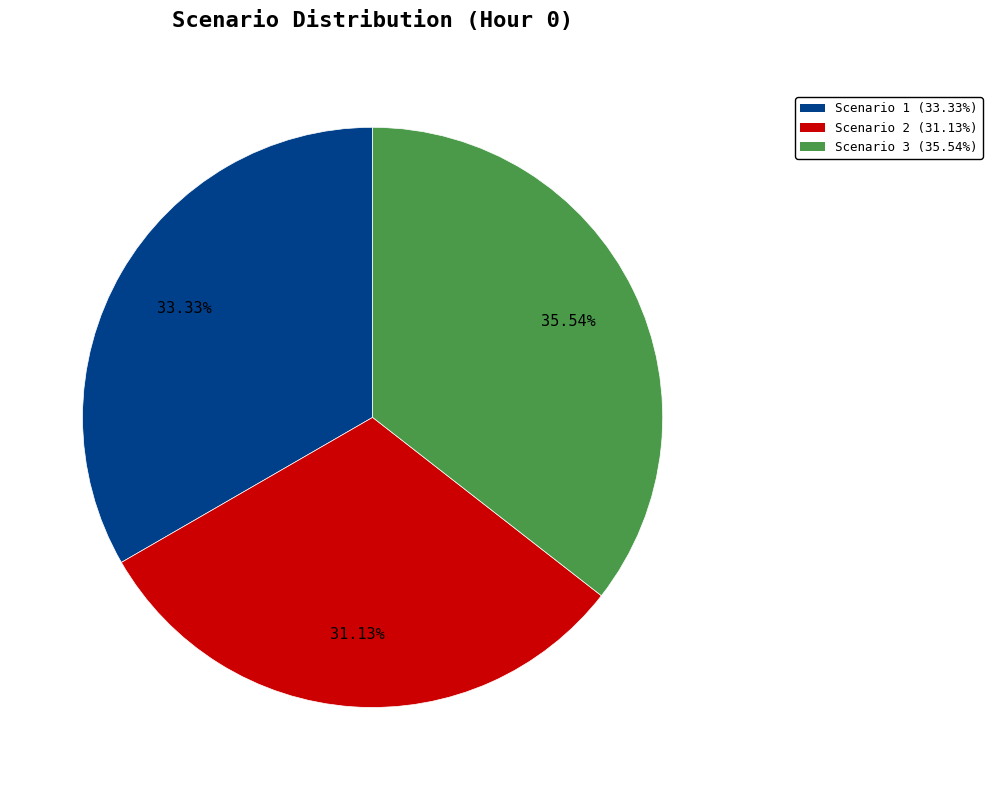

To the nearest percent, what percentage of the pie is Scenario 3?

36%